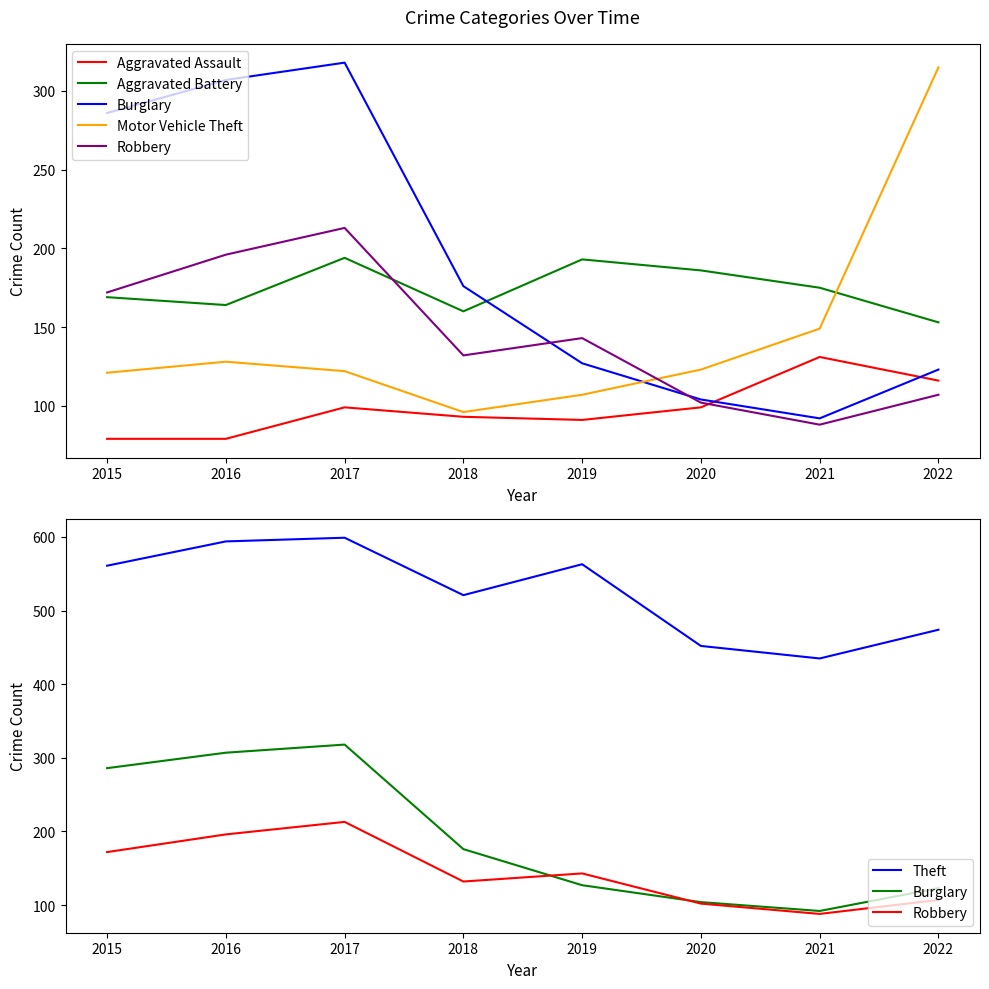

At which label is Robbery closest to 150?

2019